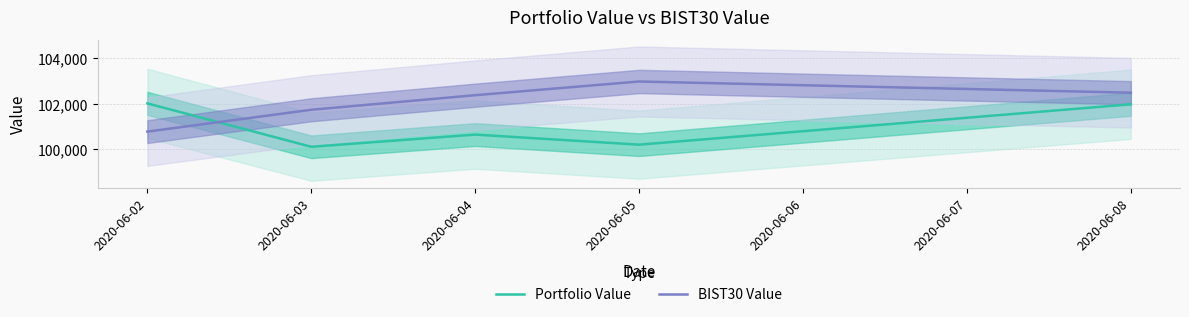

What is the lowest value of the BIST30 Value series?

100759.7